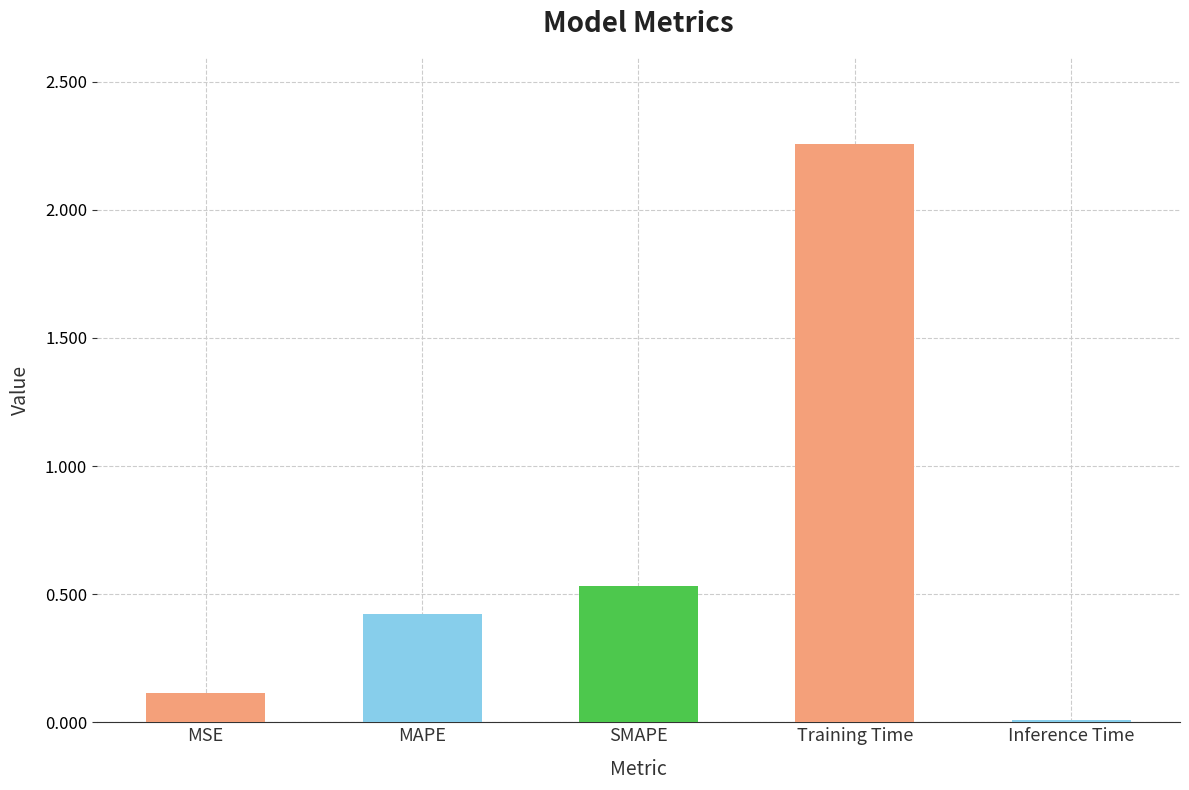

The value at Inference Time is 0.0. True or false?

True